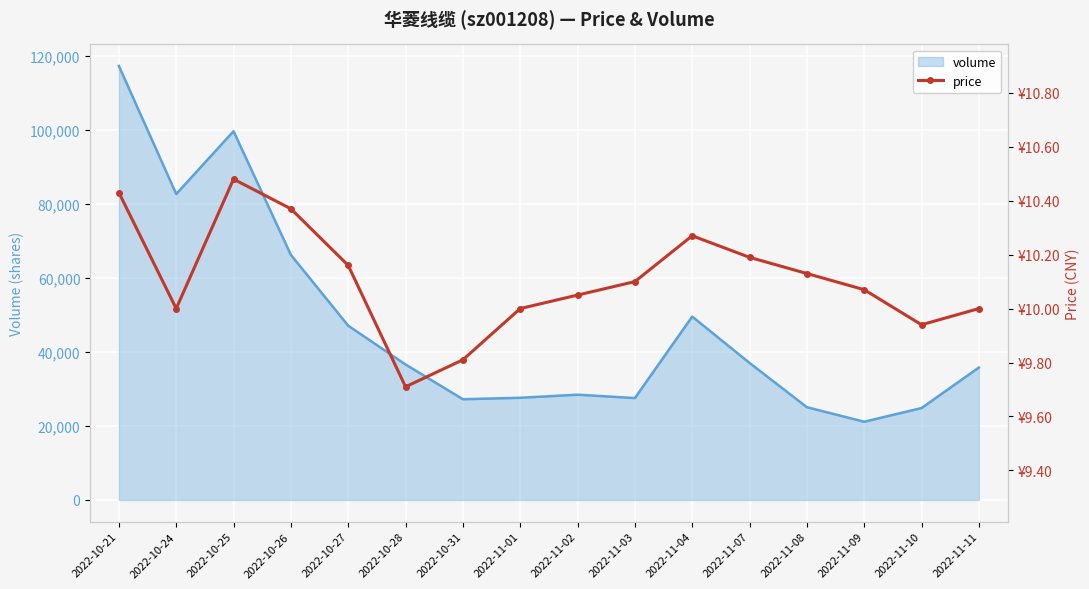

What is the sum of the values at 2022-11-03 and 2022-10-25?

20.6